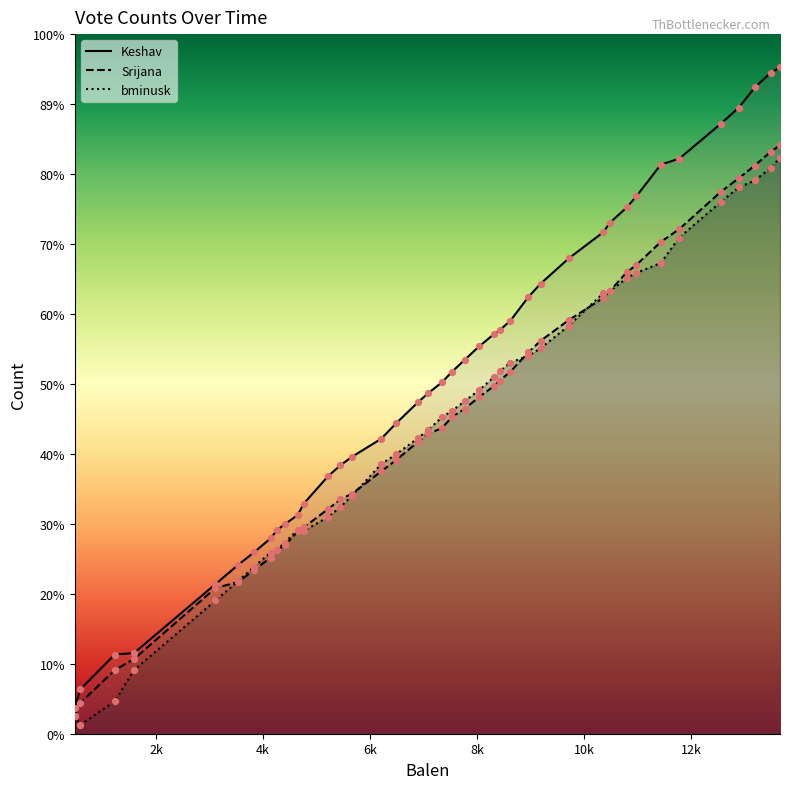

Which series reaches the maximum Y coordinate?

Keshav